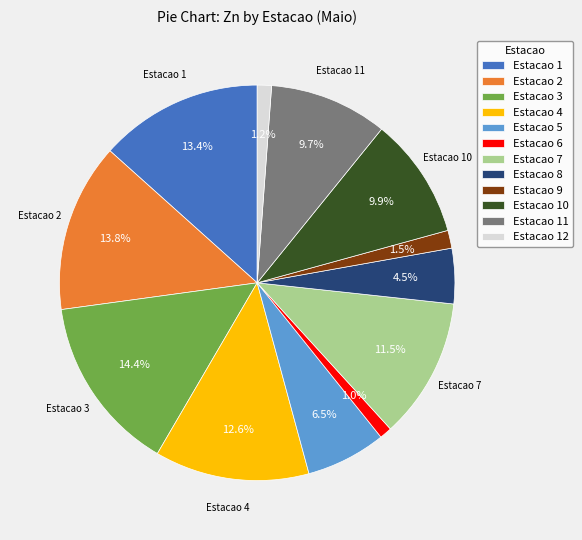

Which slice is the largest?

Estacao 3